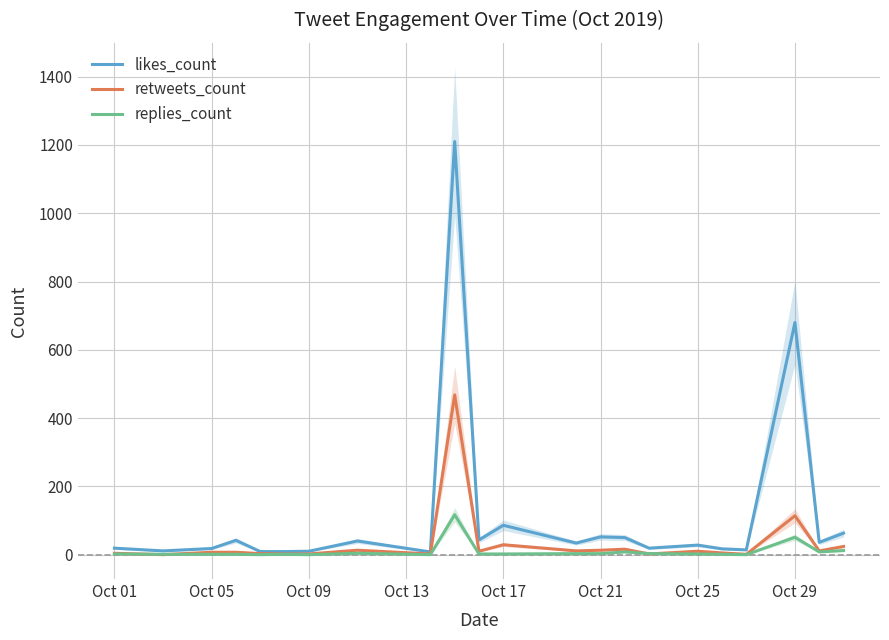

Does the chart display data point markers on the line(s)?

No